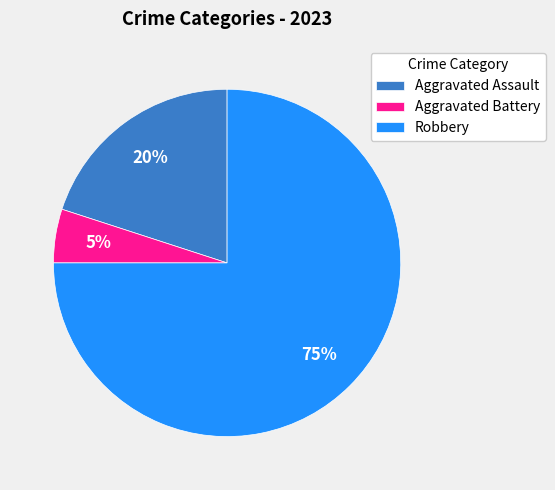

Combined, do Robbery and Aggravated Assault account for over 50%?

Yes